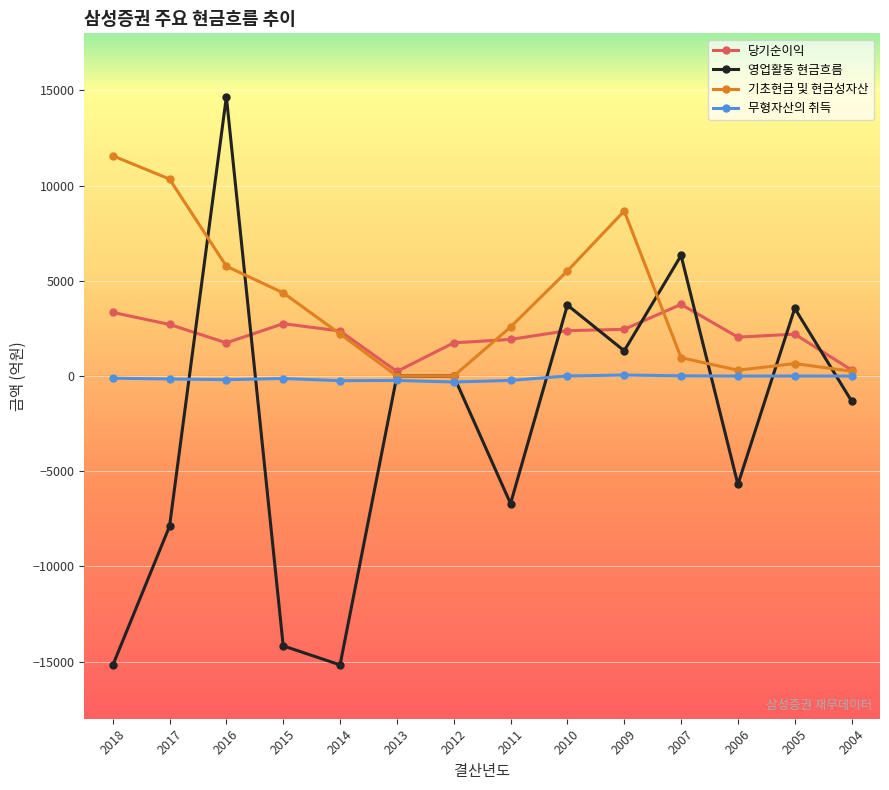

True or false: 무형자산의 취득 has a value of 2.0 at 2010.

True